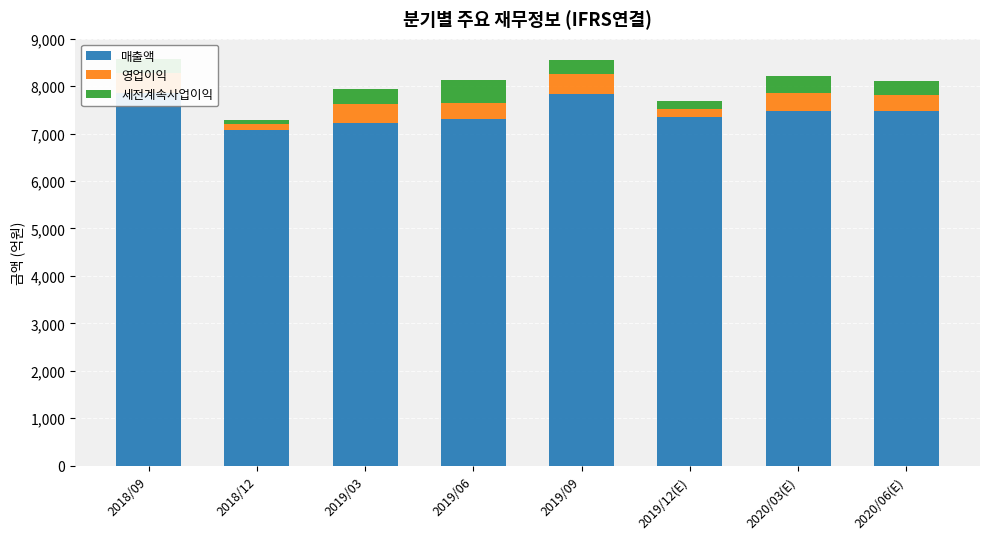

Which label corresponds to the largest value in the chart?

2018/09